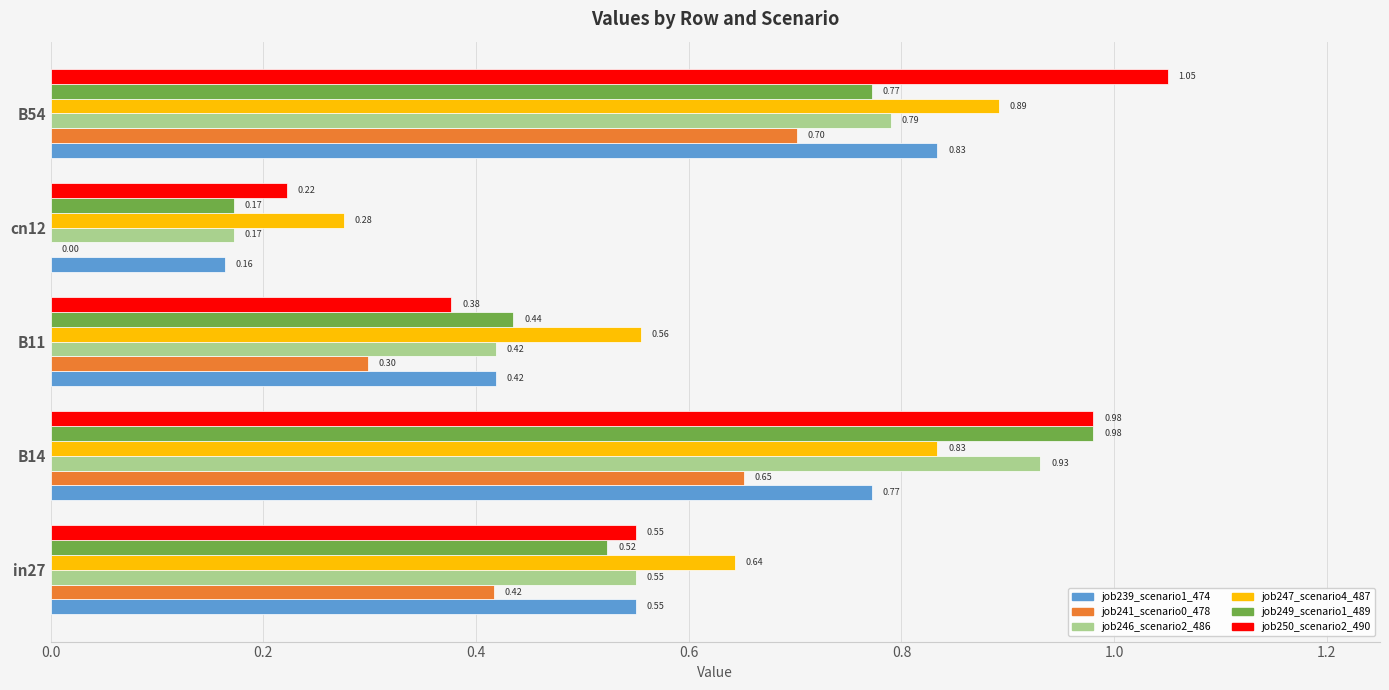

Which series changed the most between B11 and cn12?

job241_scenario0_478